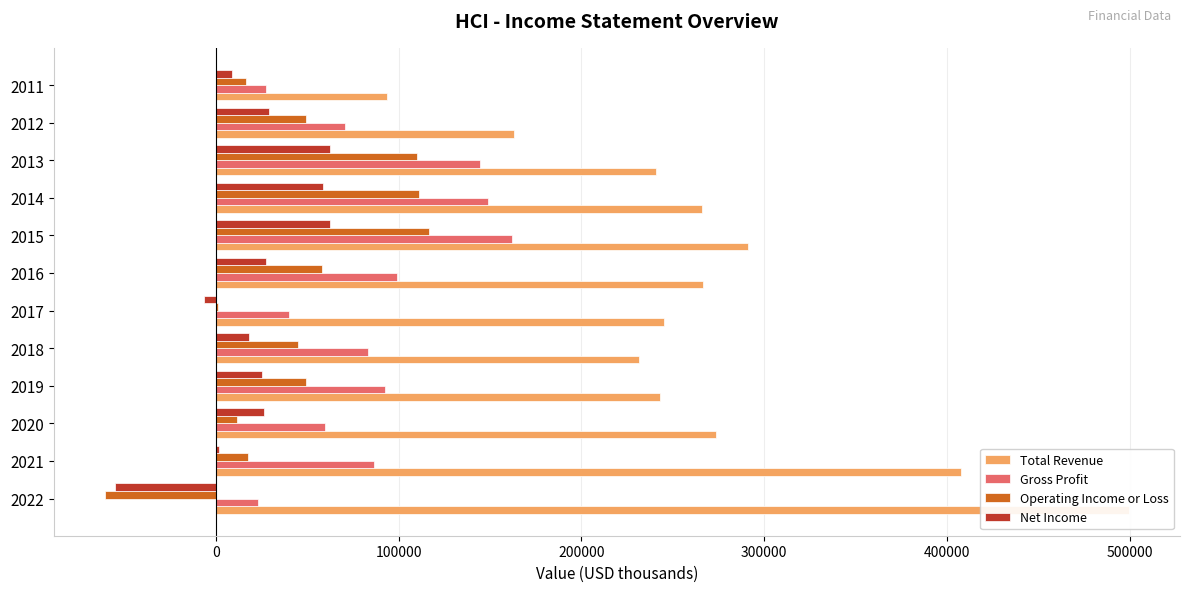

The value of Total Revenue at 2019 is 103622. True or false?

False